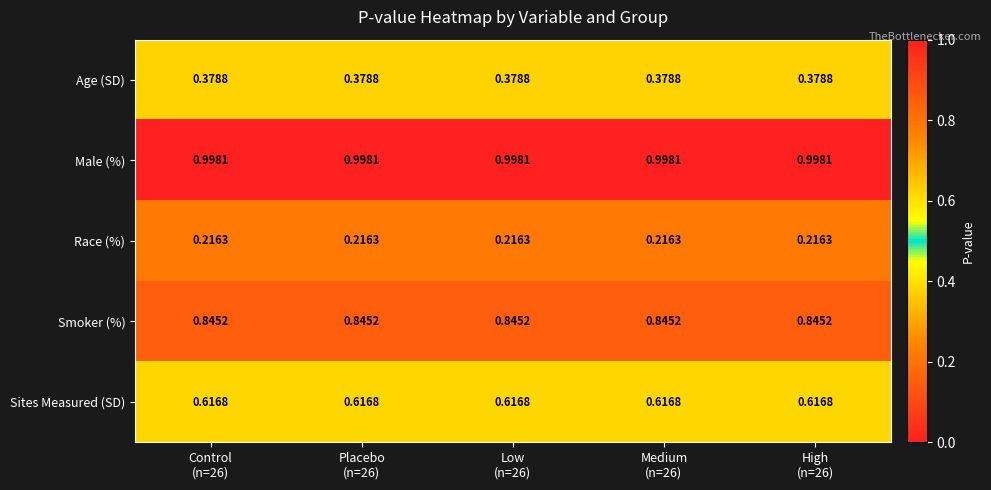

List the series in order of their peak value, highest first.

Male (%), Smoker (%), Sites Measured (SD), Age (SD), Race (%)